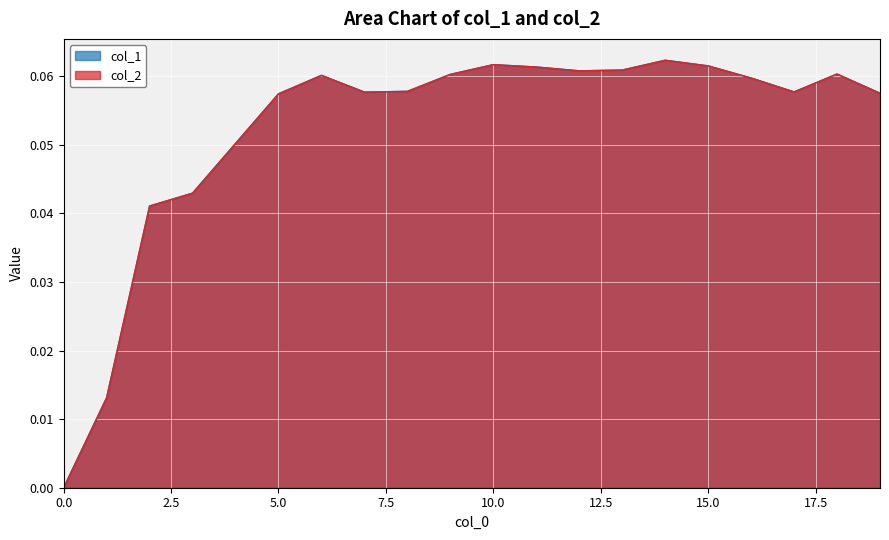

What is the total value across all series at 7?

0.1